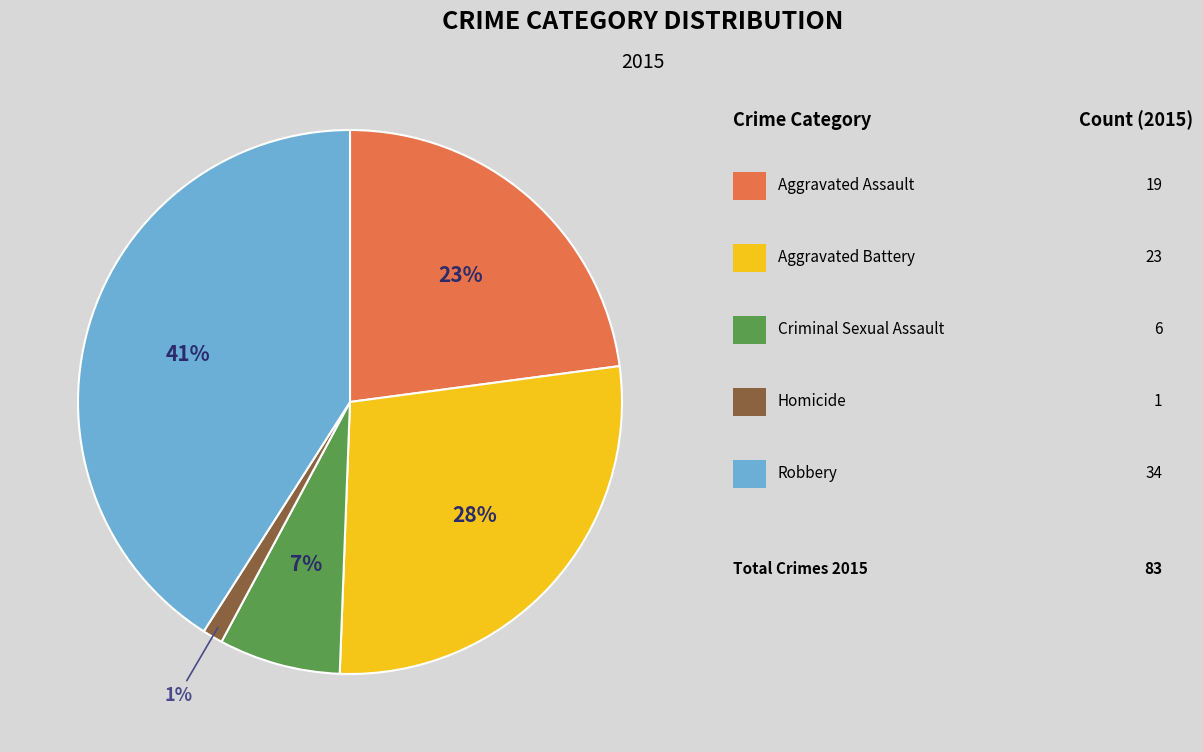

How many slices are in this pie chart?

5